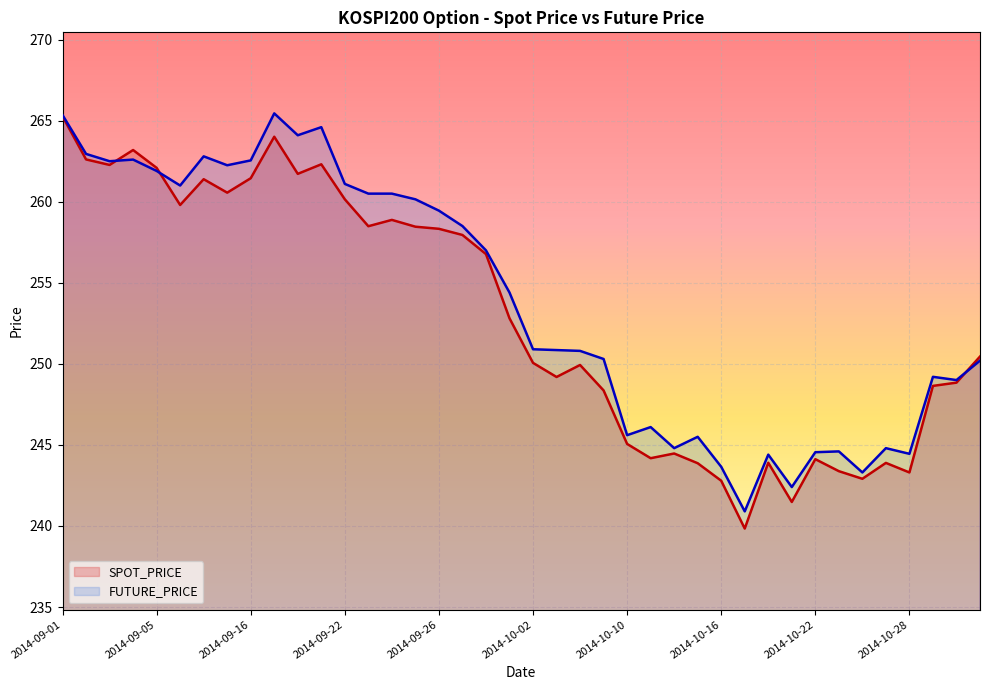

How many interior local peaks does the FUTURE_PRICE series have?

10